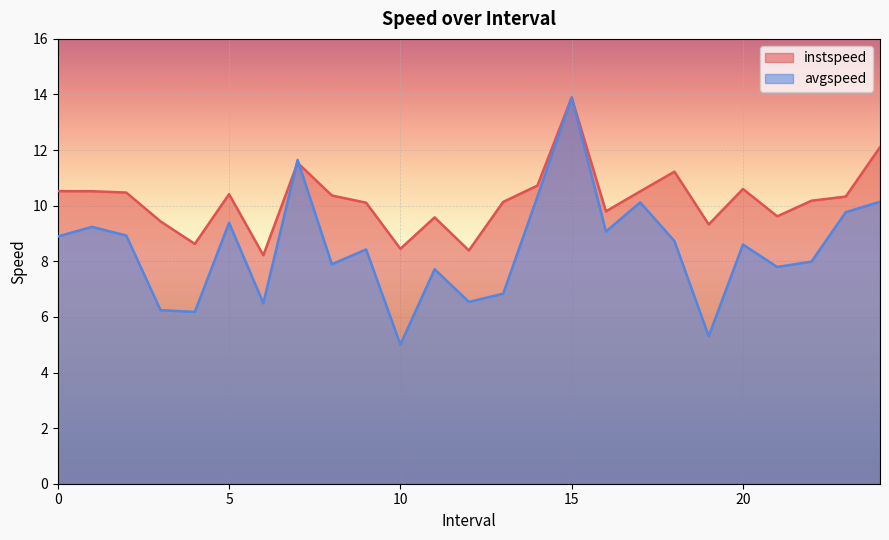

What is the greatest value displayed?

13.9